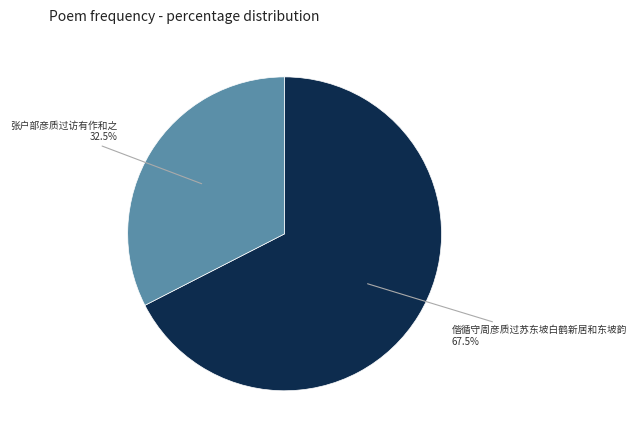

Is the sum of 偕循守周彦质过苏东坡白鹤新居和东坡韵 and 张户部彦质过访有作和之 greater than half?

Yes